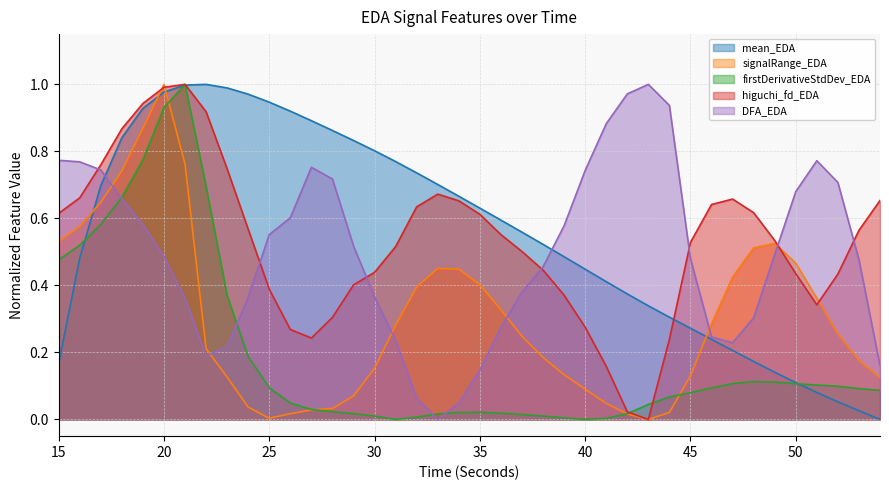

At which category is the sum across all series the highest?

20